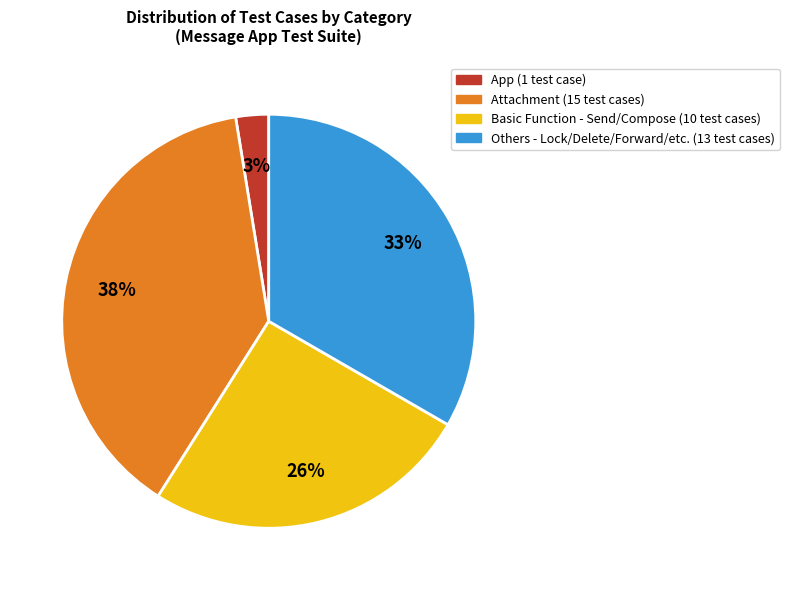

To the nearest percent, what is the average slice percentage?

25%